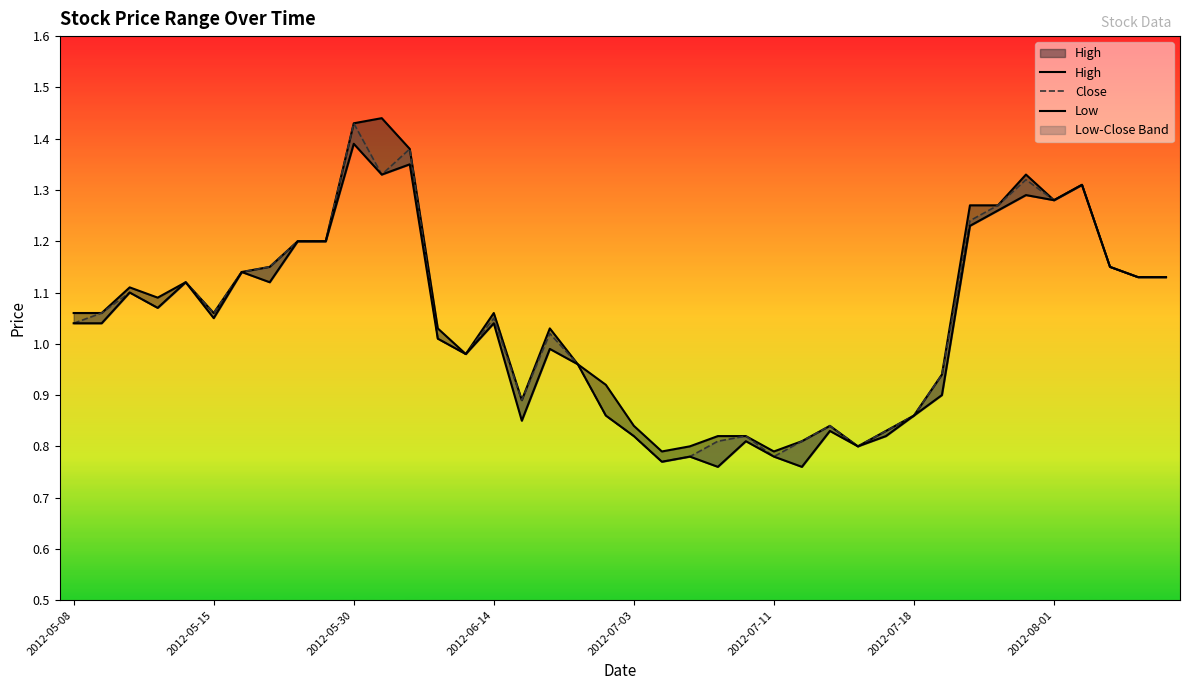

The High series shows 1.3 at 2012-08-01. True or false?

True